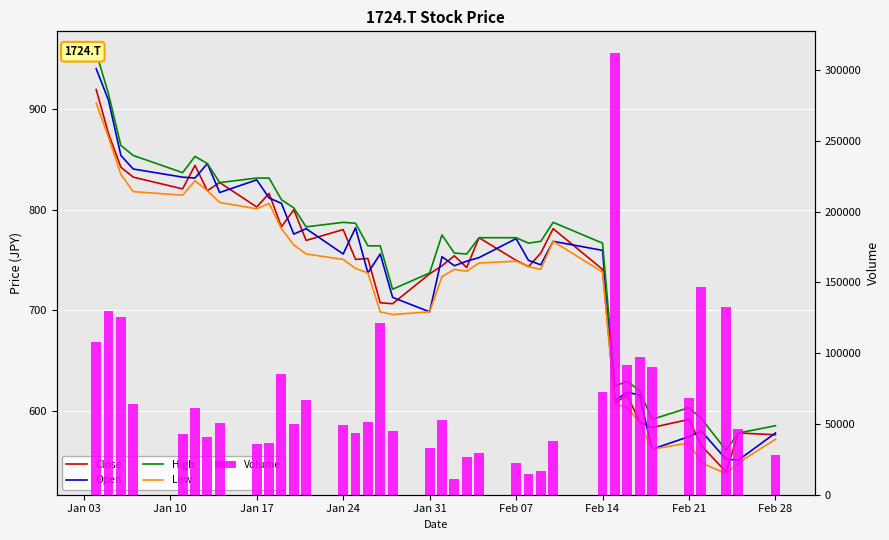

True or false: Close has a value of 907.0 at 34.

False